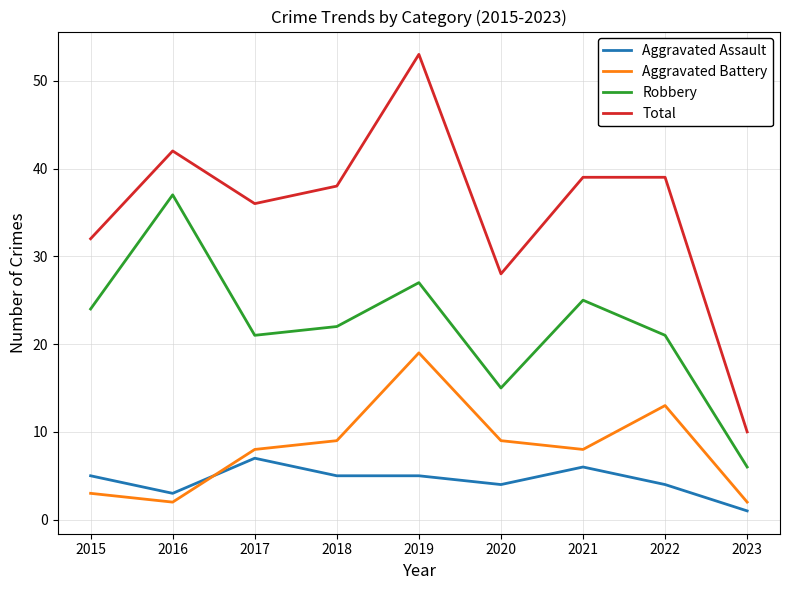

Read the Aggravated Assault value at 2019.

5